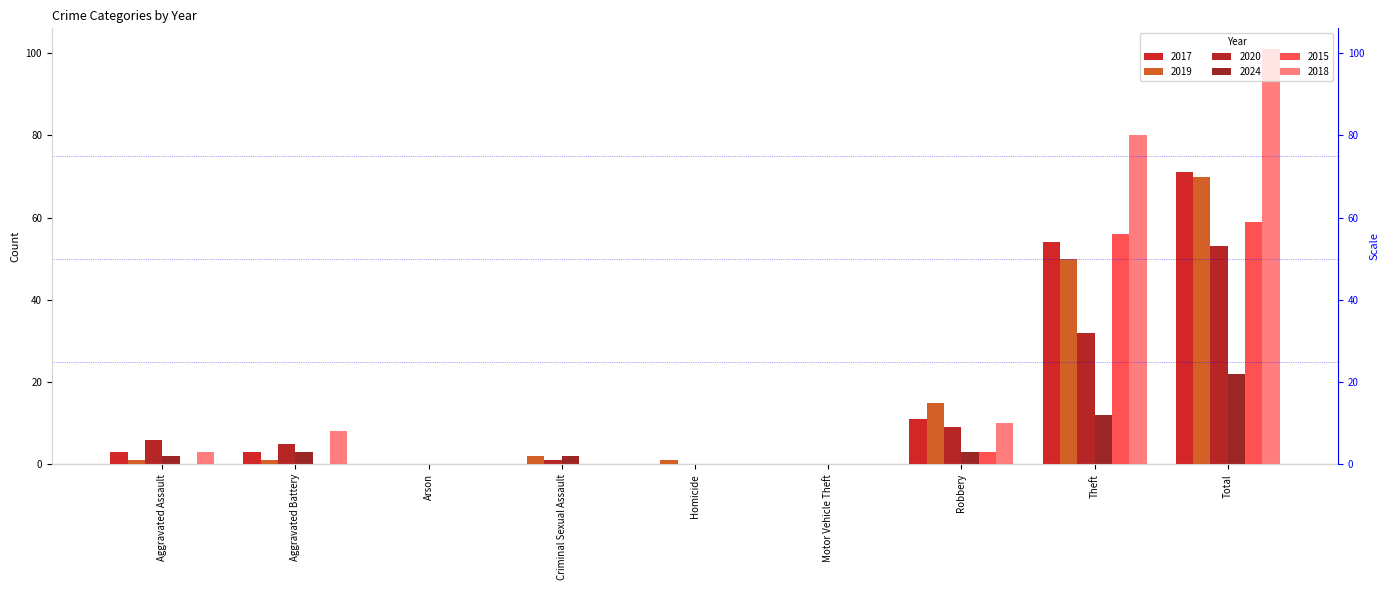

The value of 2024 at Theft is 12. True or false?

True